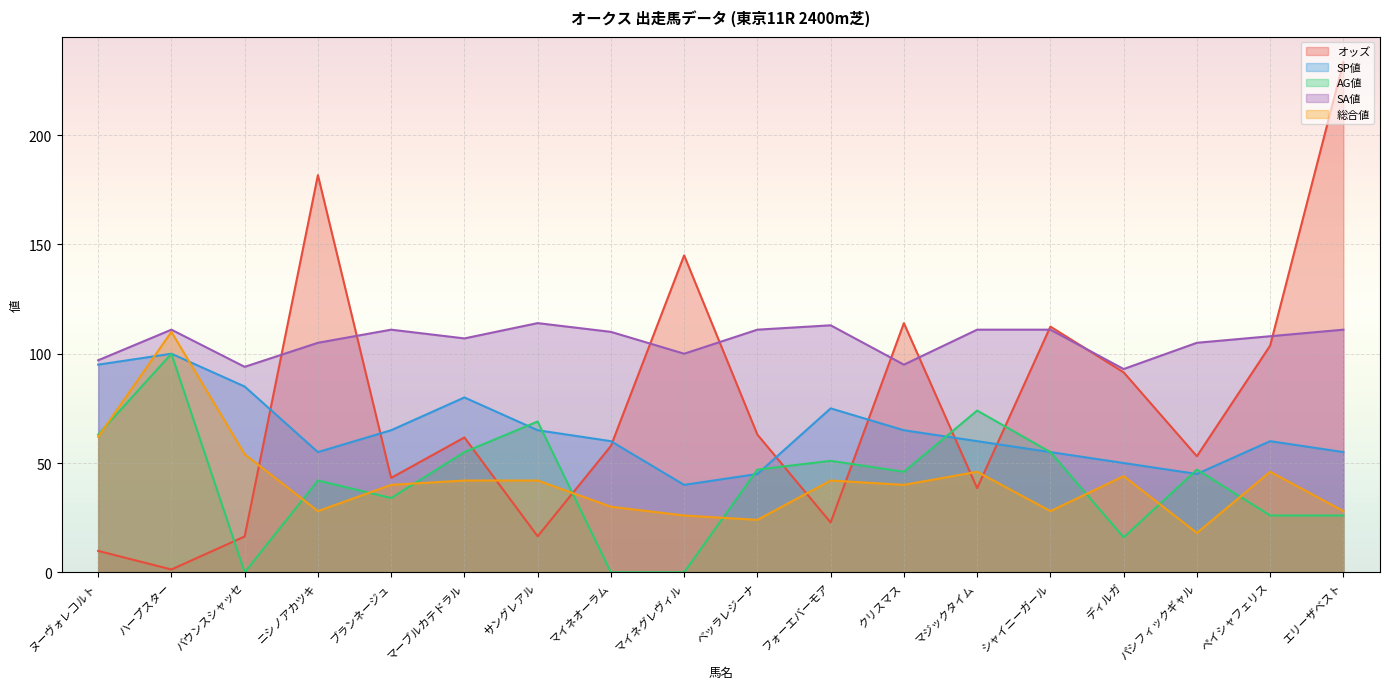

What are all the series names shown in the legend?

オッズ, SP値, AG値, SA値, 総合値